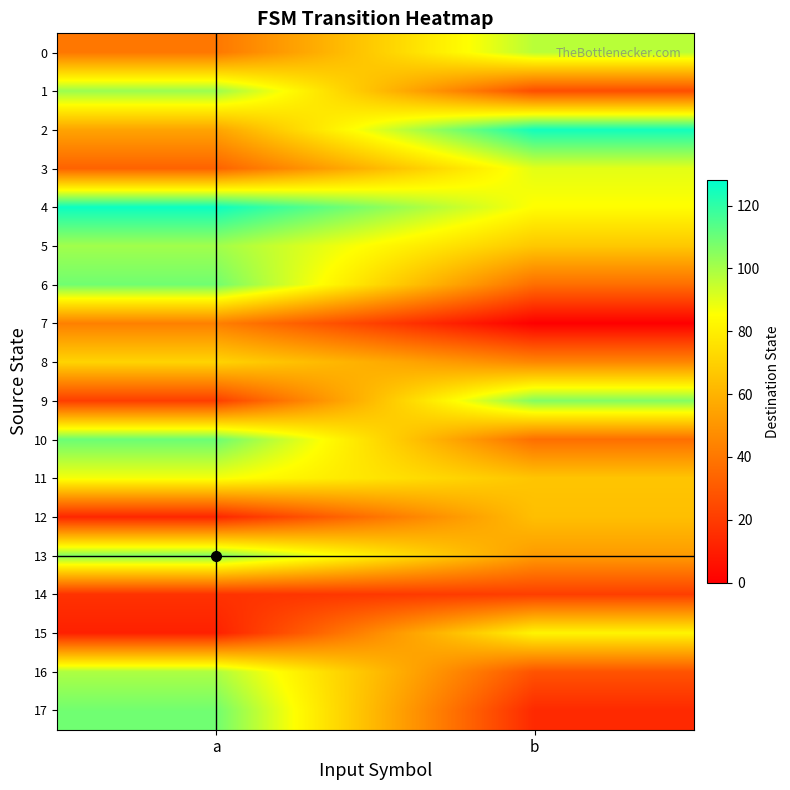

At a, list the series in order from largest to smallest.

4, 10, 6, 17, 13, 1, 5, 16, 11, 8, 2, 7, 0, 3, 9, 14, 12, 15